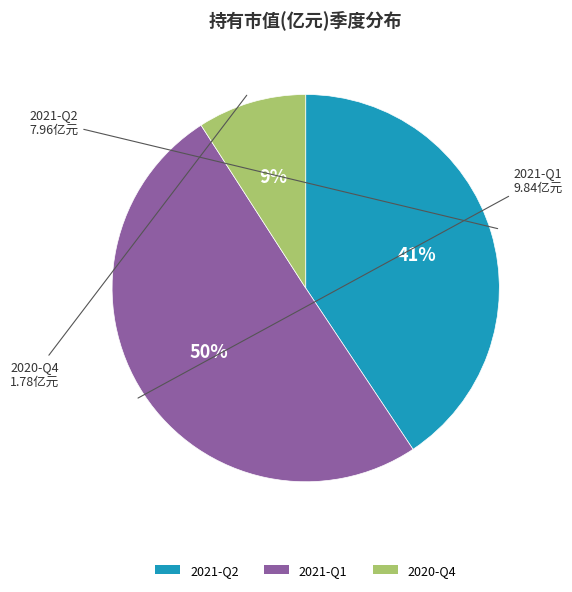

Is it true that 2021-Q1 is 50% of the pie?

True